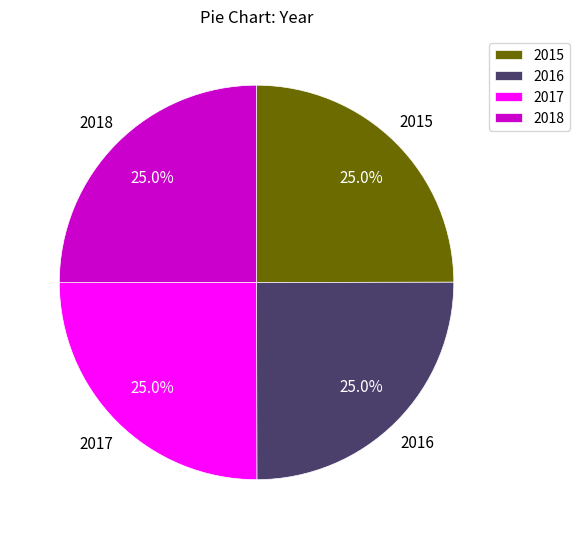

What percentage is the 2018 slice, to the nearest percent?

25%